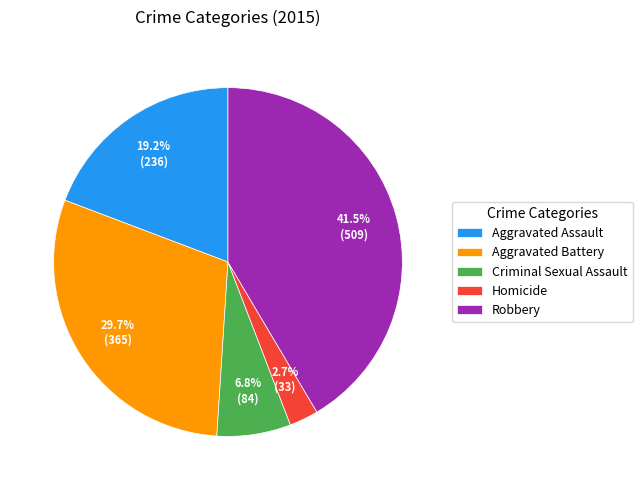

Is the sum of Criminal Sexual Assault and Homicide greater than half?

No